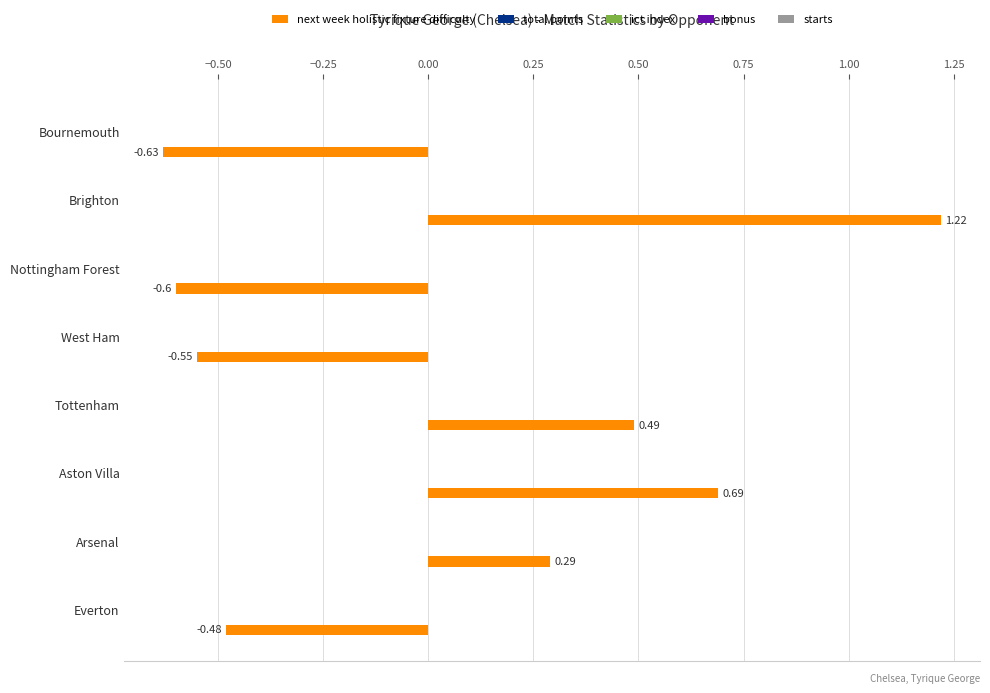

What is the sum of all values?

0.4